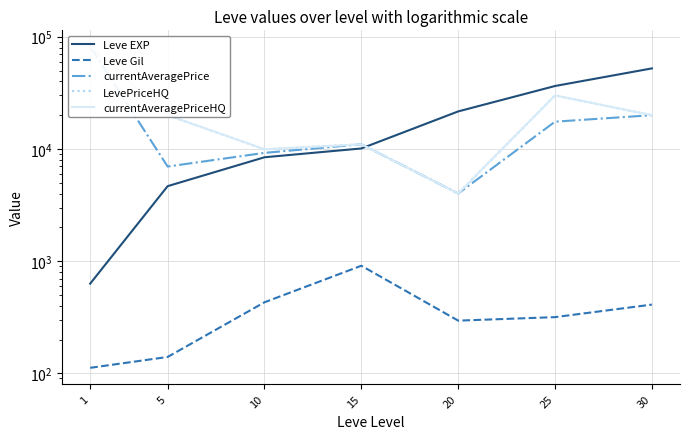

True or false: currentAveragePriceHQ has a value of 19990.2 at 30.

True